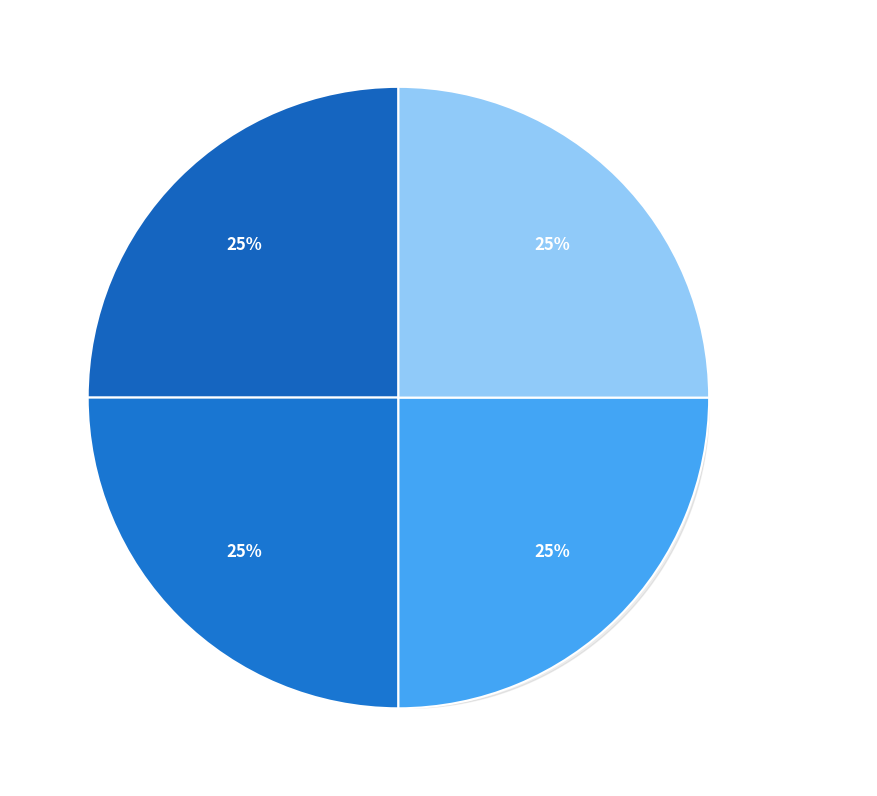

Is it true that Extension.extension is 0% of the pie?

True